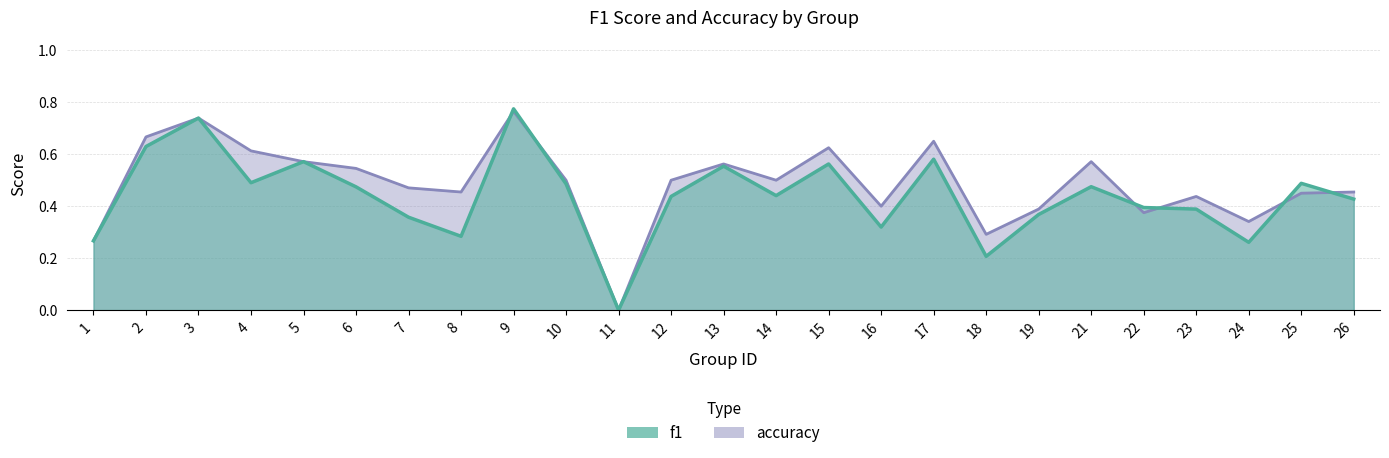

What are all the series names shown in the legend?

f1, accuracy